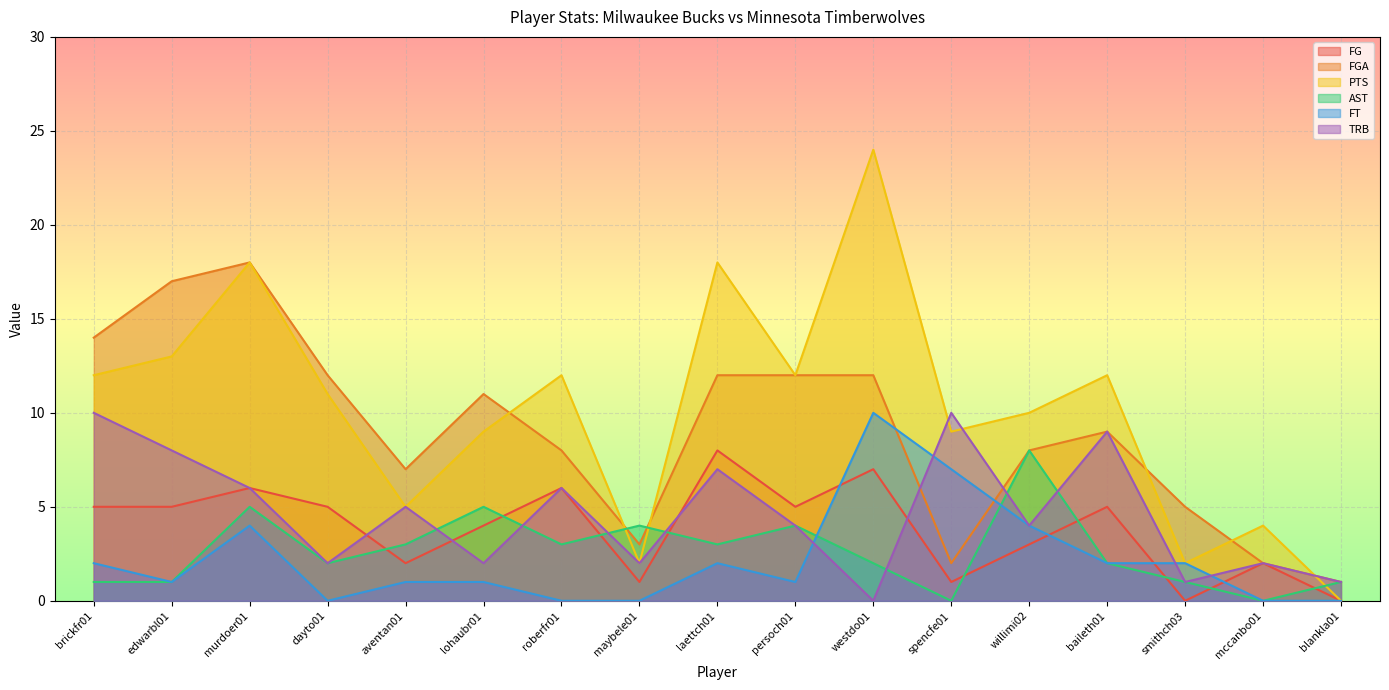

At which label does PTS reach its peak?

westdo01